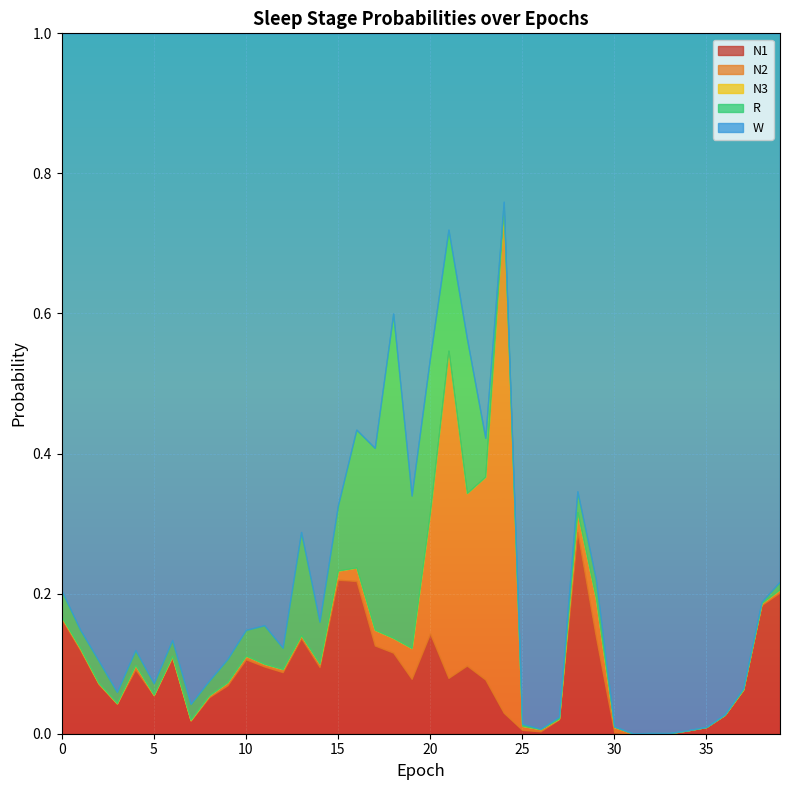

What is the value of the N1 point at the 2nd from the left?

0.1